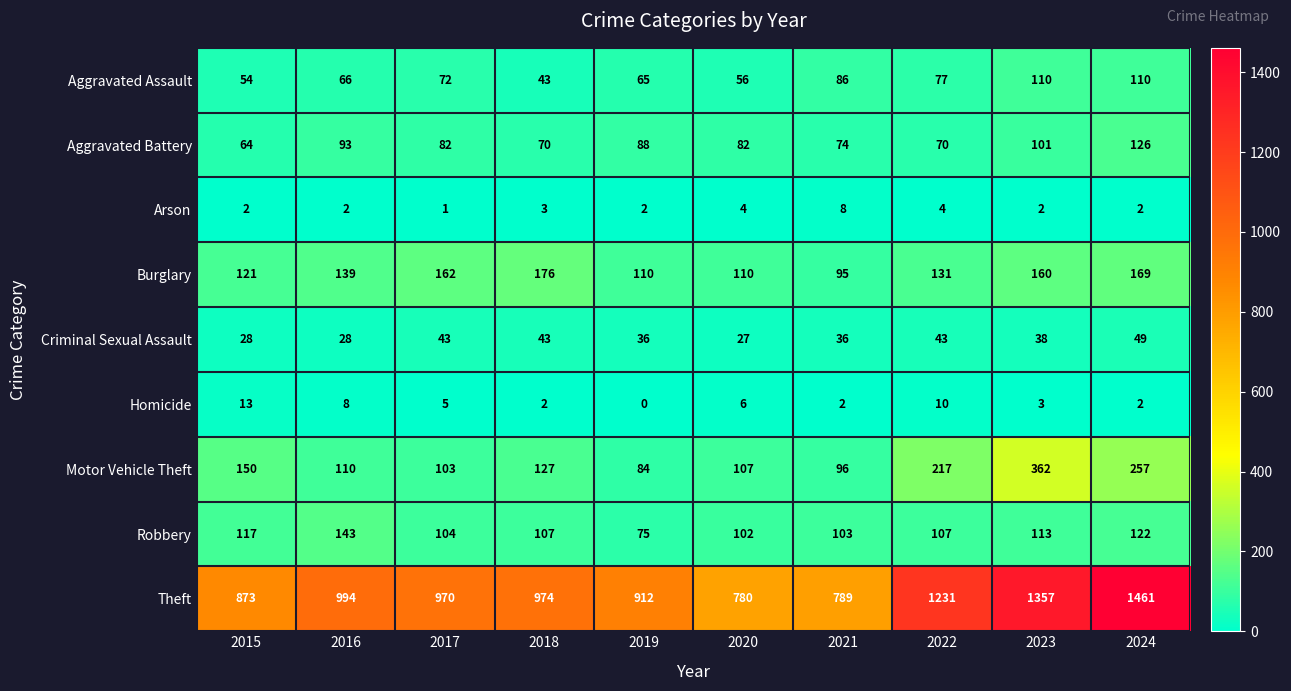

Between 2017 and 2022, which series saw the biggest shift?

Theft